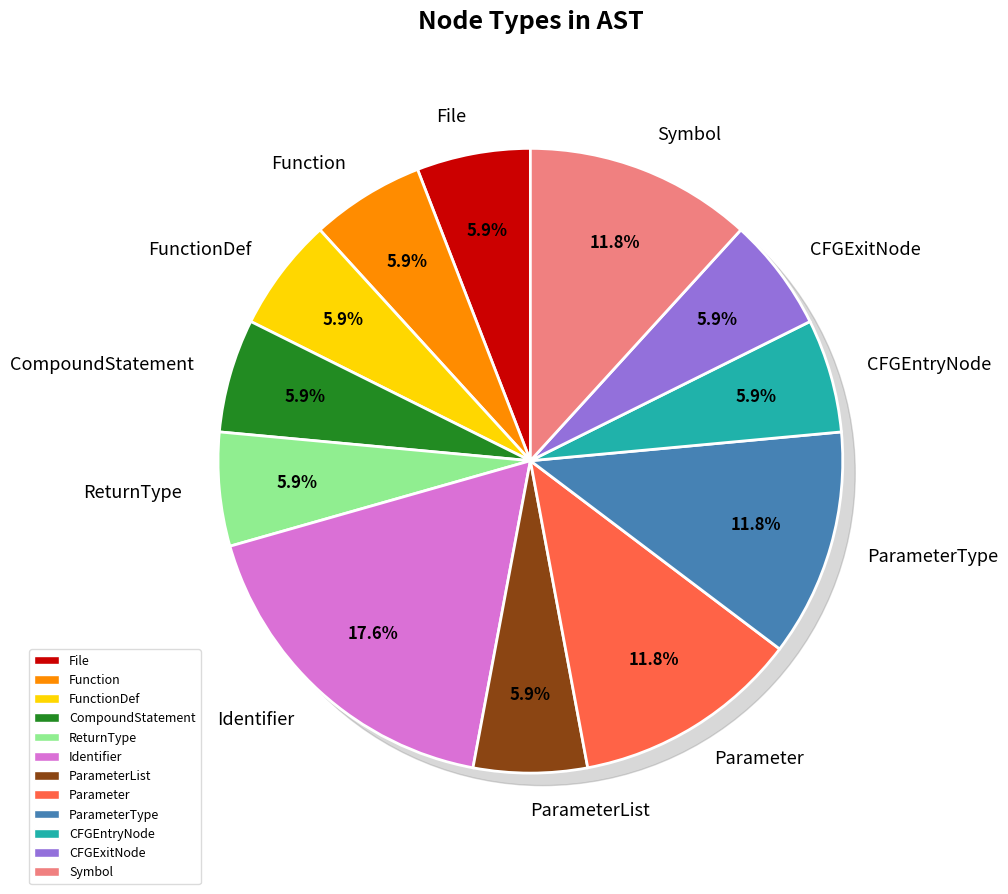

To the nearest percent, what percentage of the pie is Symbol?

12%